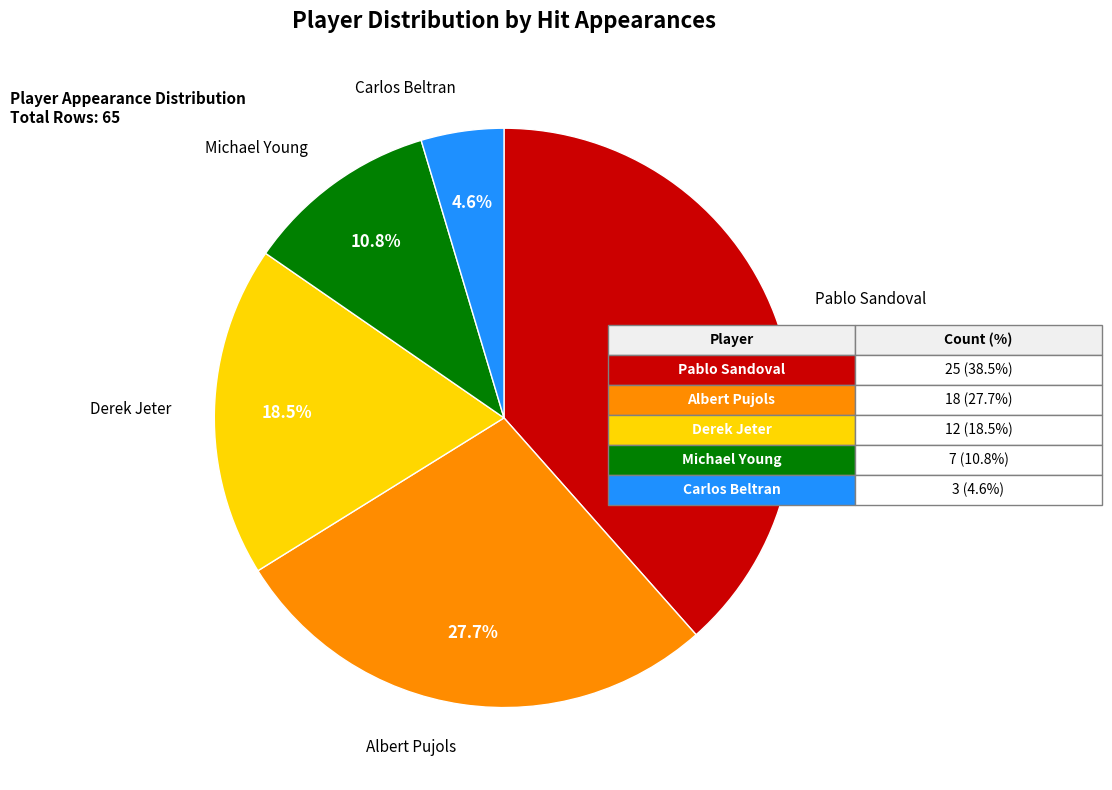

Does any single category account for the majority?

No